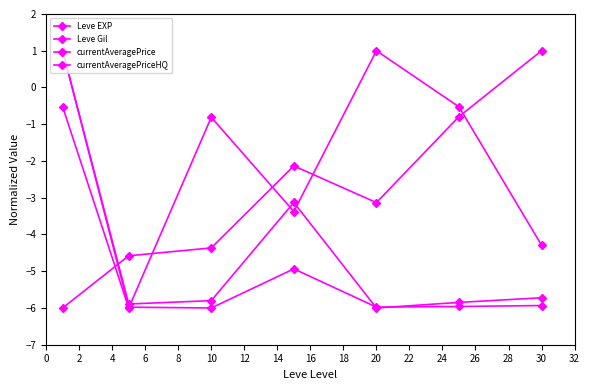

At which label does Leve Gil first exceed -3?

6